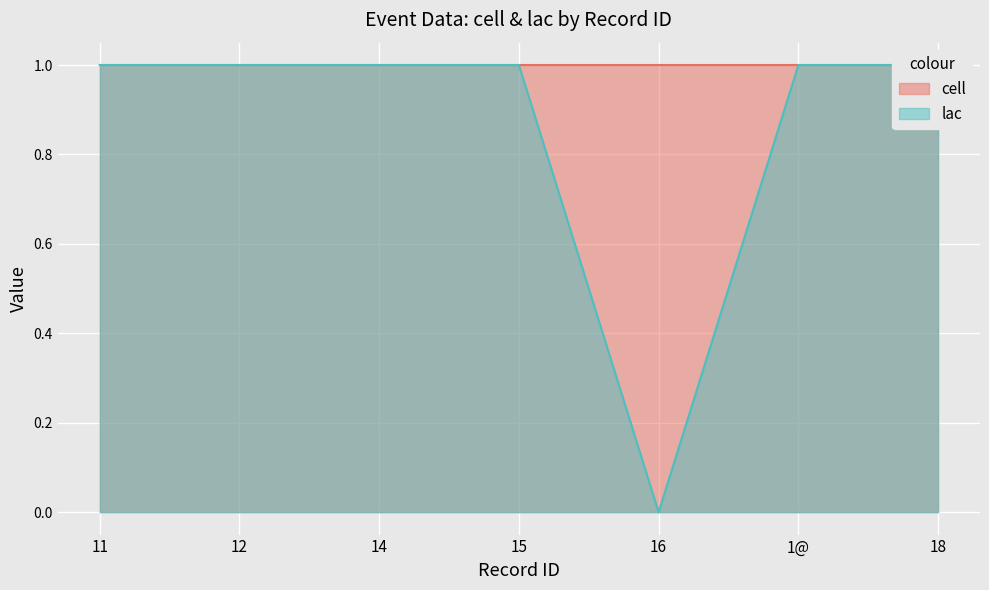

What is the sum of the values at 12 and 1@?

2